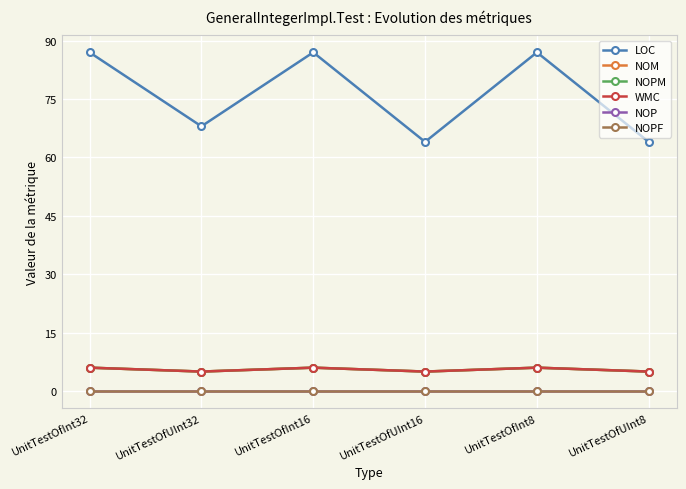

Does the chart have visible grid lines?

Yes